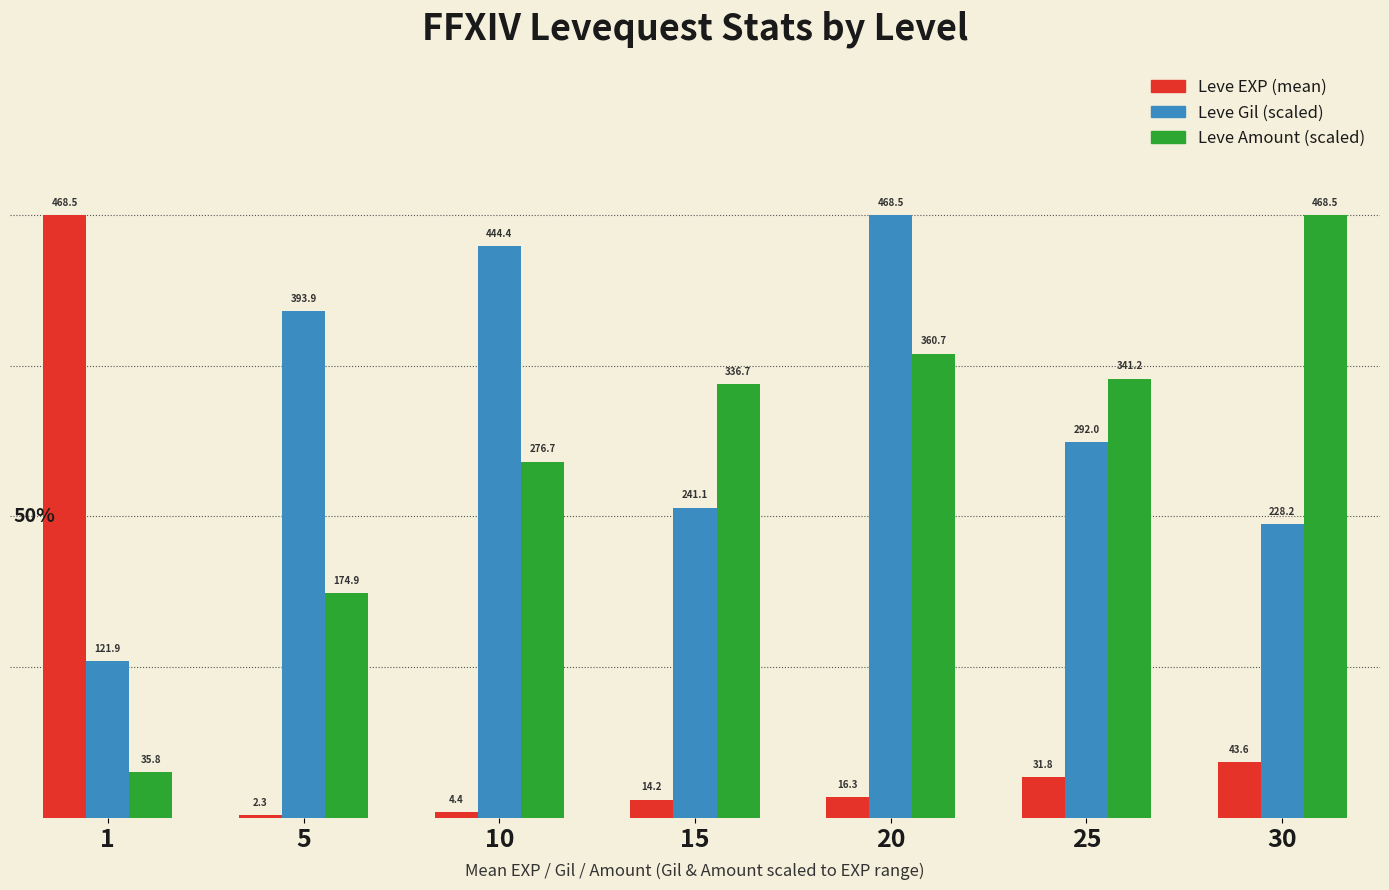

Reading left to right, extract all data points from this chart.

Leve EXP (mean): 1=468.5	5=2.3	10=4.4	15=14.2	20=16.3	25=31.8	30=43.6
Leve Gil (scaled): 1=121.9	5=393.9	10=444.4	15=241.1	20=468.5	25=292.0	30=228.2
Leve Amount (scaled): 1=35.8	5=174.9	10=276.7	15=336.7	20=360.7	25=341.2	30=468.5